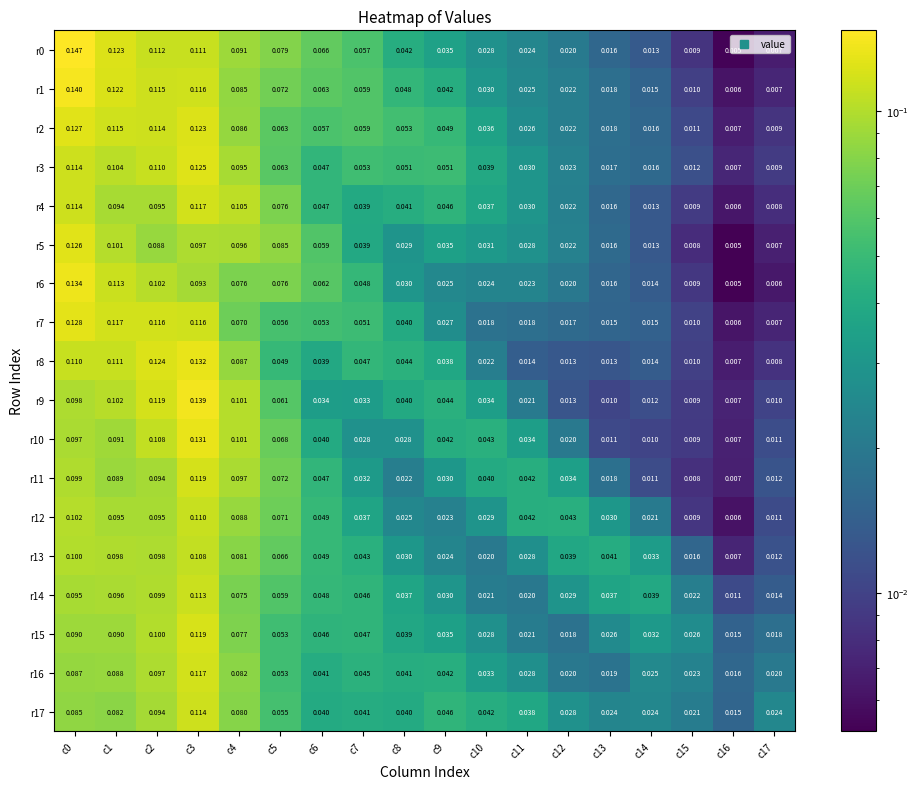

What is the maximum value shown in the chart?

0.1